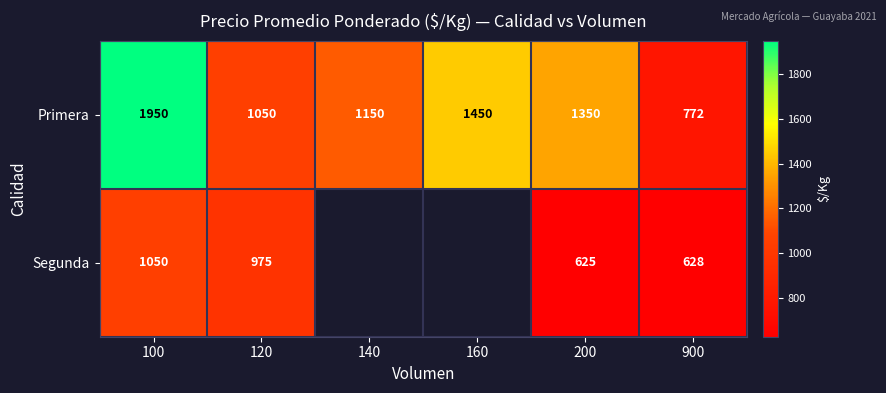

What is the difference between the highest and lowest values at 900?

144